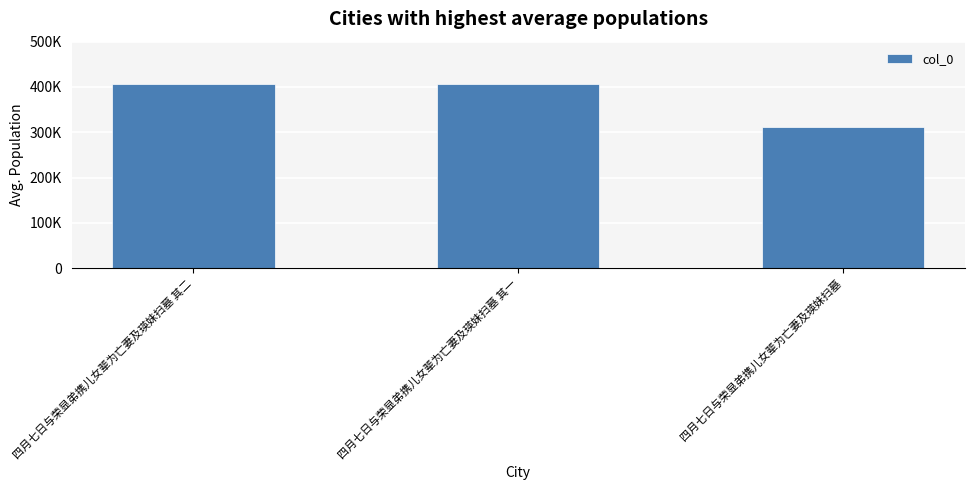

Which label corresponds to the smallest value in the chart?

四月七日与荣显弟携儿女辈为亡妻及瑛妹扫墓